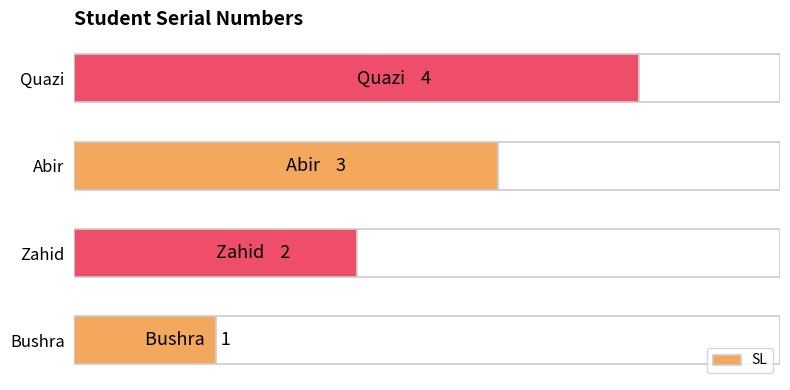

Does the chart contain stacked bars?

No